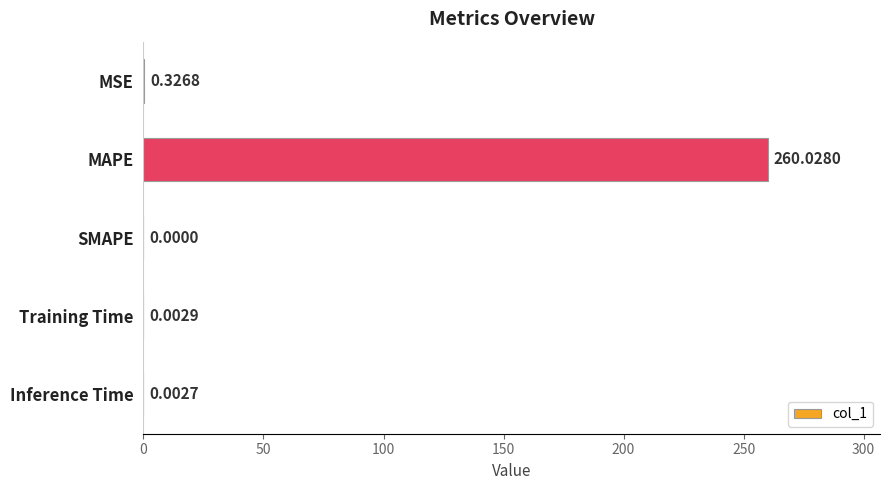

What is the sum of all values?

260.4